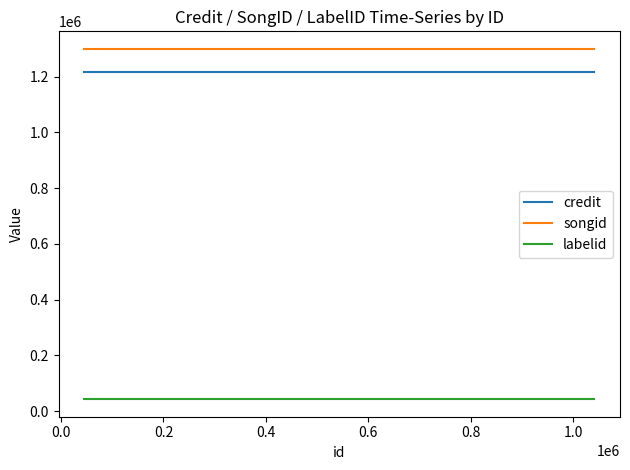

Which series changed the most between 0.0 and 0.4?

credit